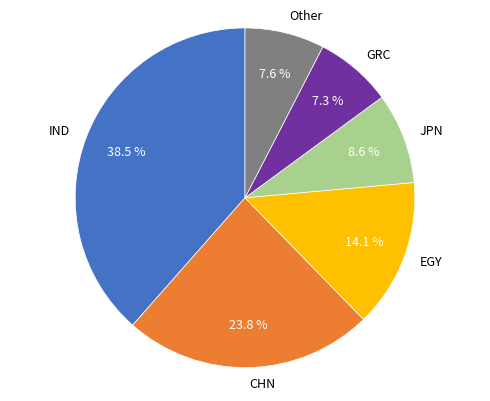

What is the ratio of the value at GRC to the value at EGY?

0.5